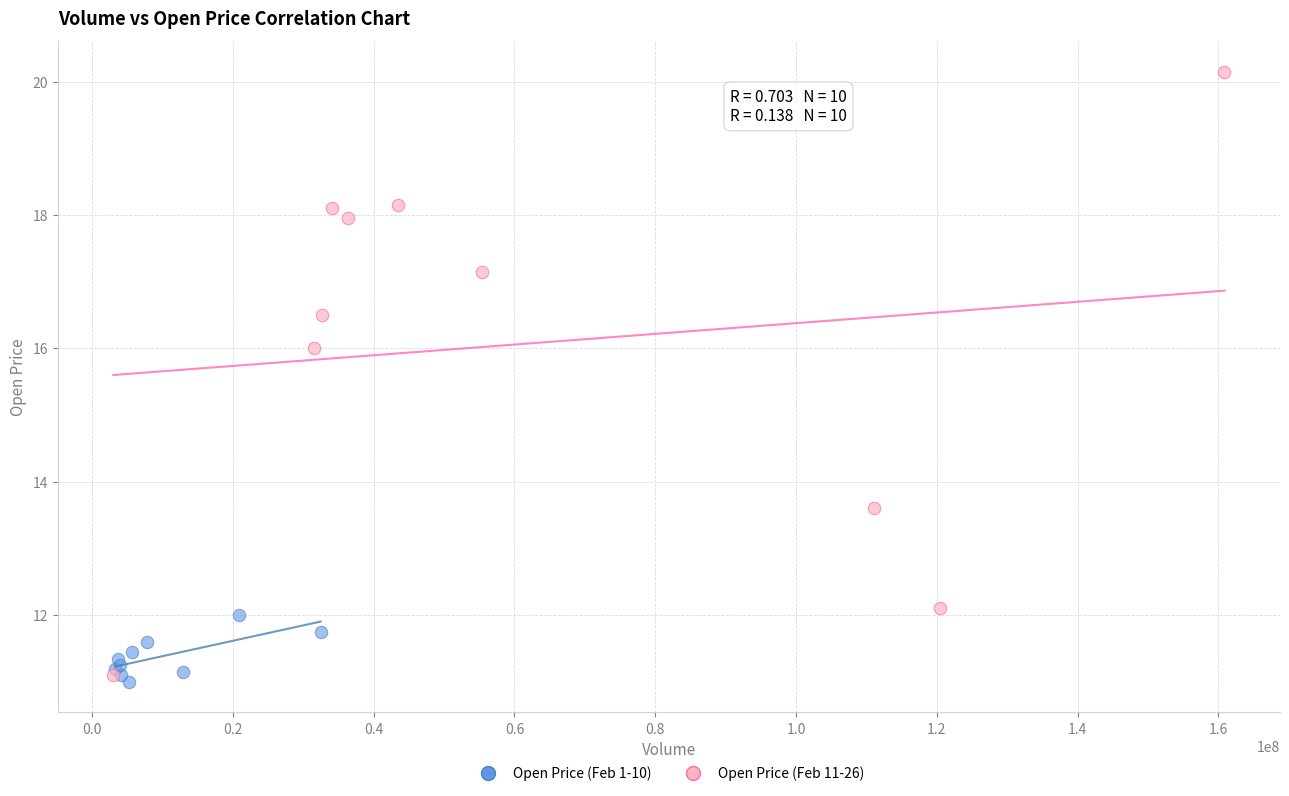

Which series contains the highest Y value?

Open Price (Feb 11-26)